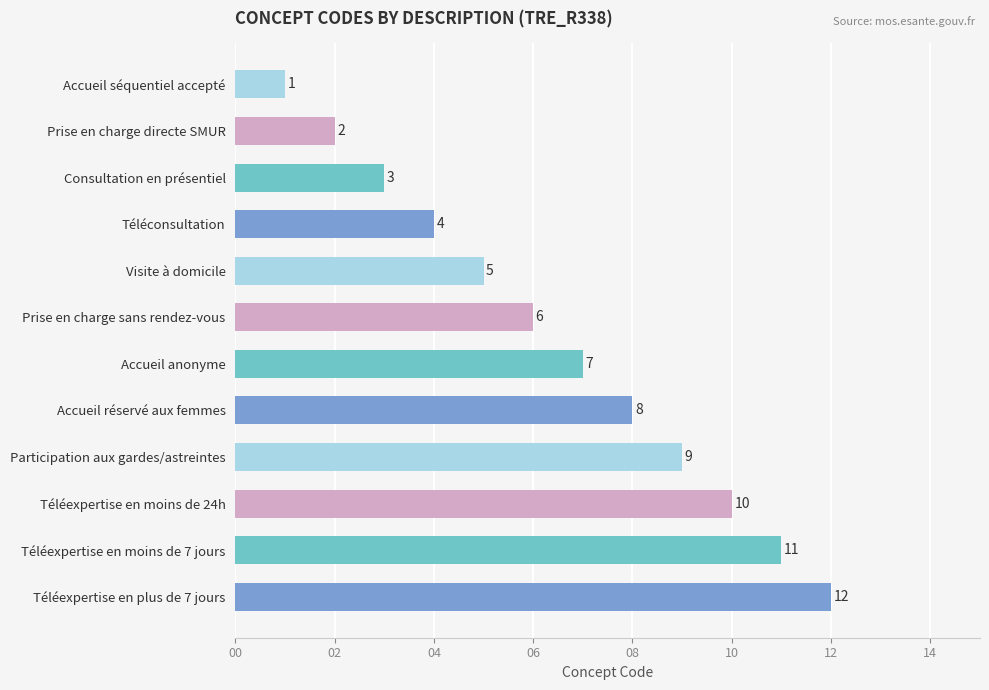

Which label corresponds to the largest value in the chart?

Téléexpertise en plus de 7 jours